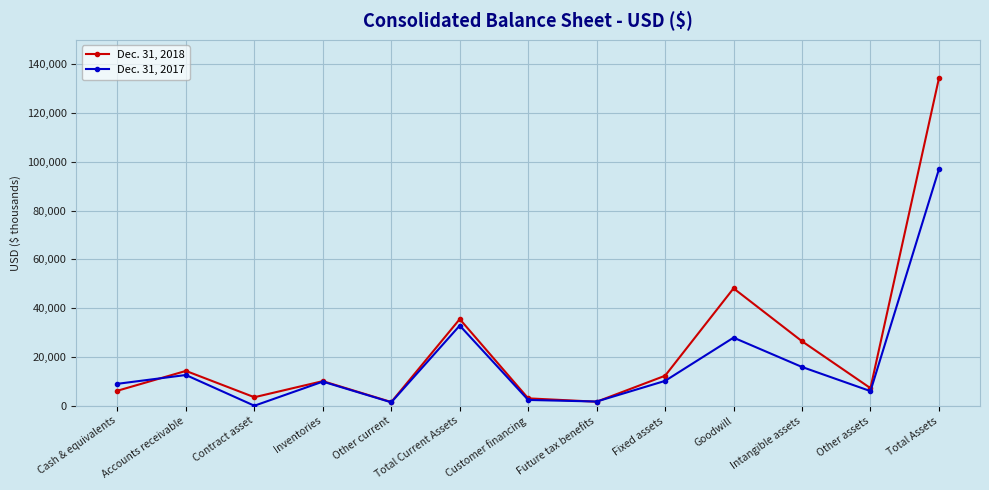

What are all the series names shown in the legend?

Dec. 31, 2018, Dec. 31, 2017